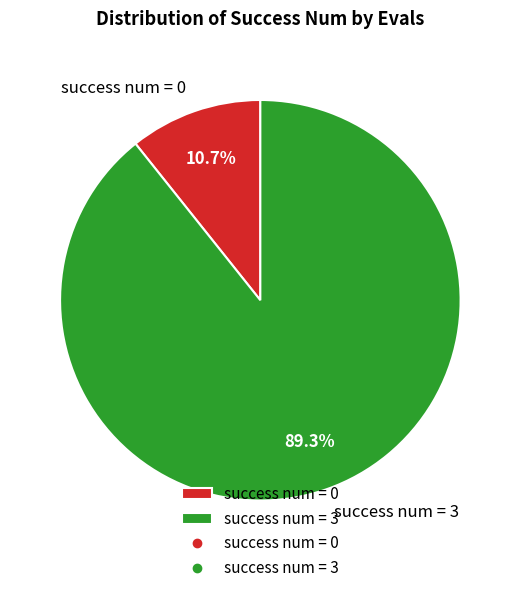

How many segments does this pie chart have?

2